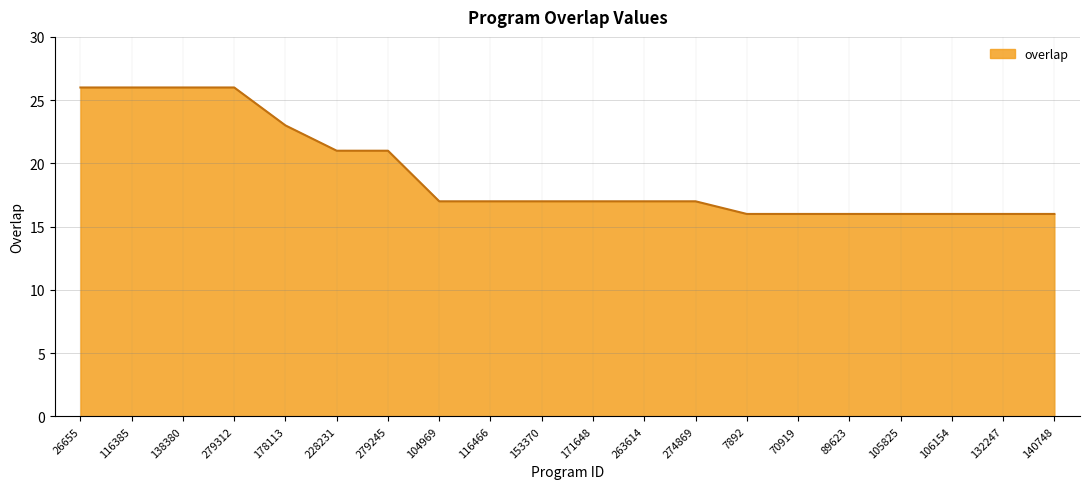

What is the difference between the maximum and minimum values?

10